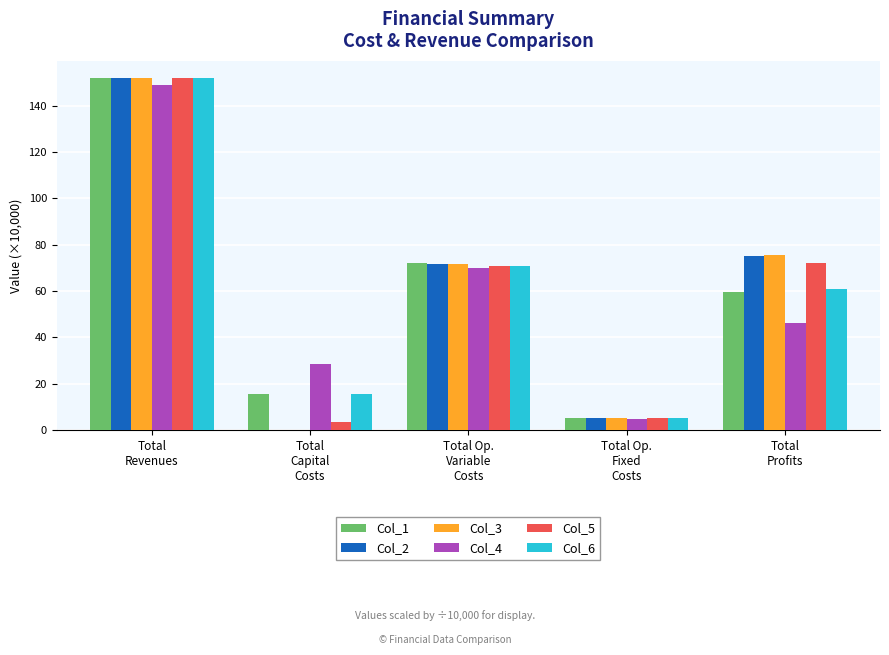

What is the sum of all Col_5 values?

303.4